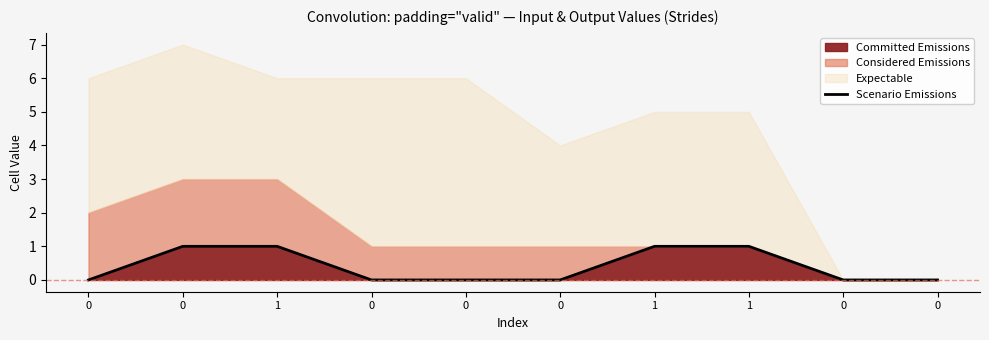

Reading left to right, transcribe all the data shown in this chart.

0	1	1	0	0	0	1	1	0	0